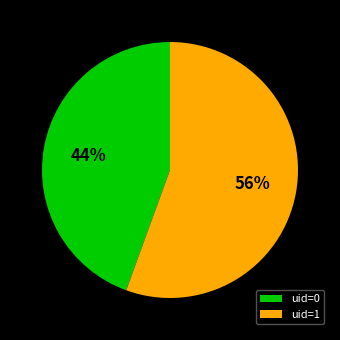

Do uid=0 and uid=1 together represent more than half of the pie?

Yes